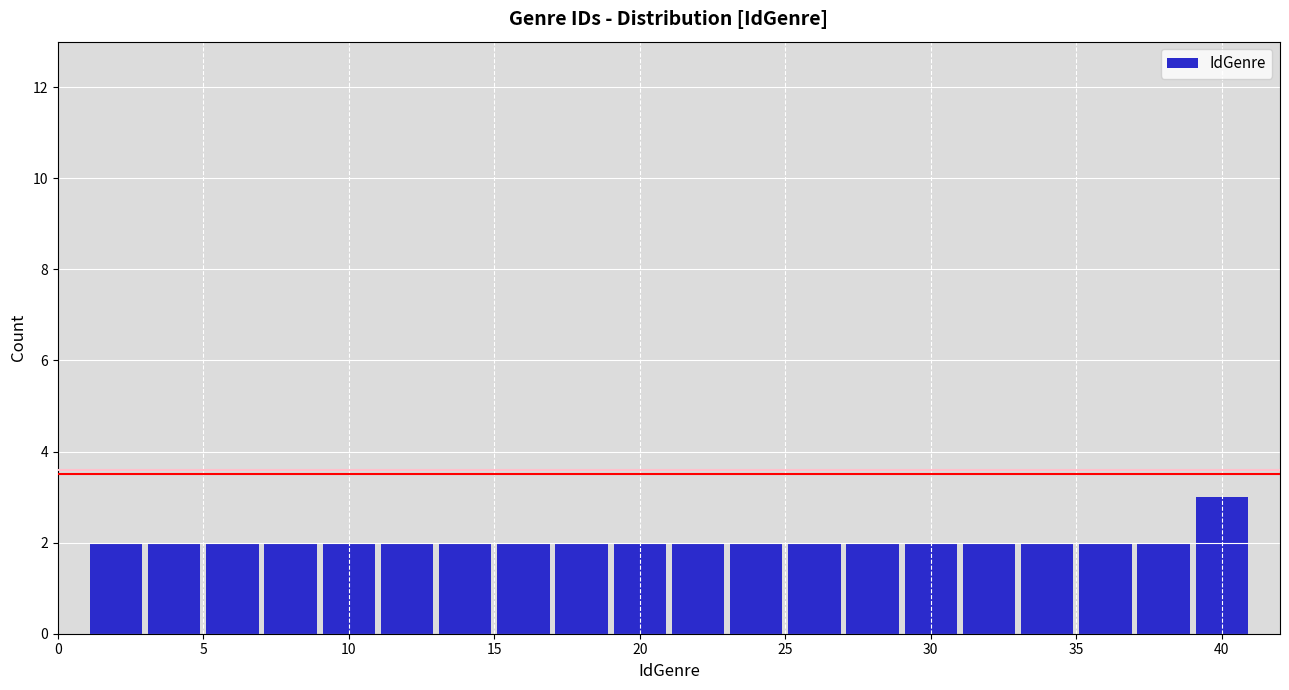

How tall is the bar that spans 9 to 11 on the x-axis? The values are not printed on the chart, so give them approximately, as read against the axis.

2